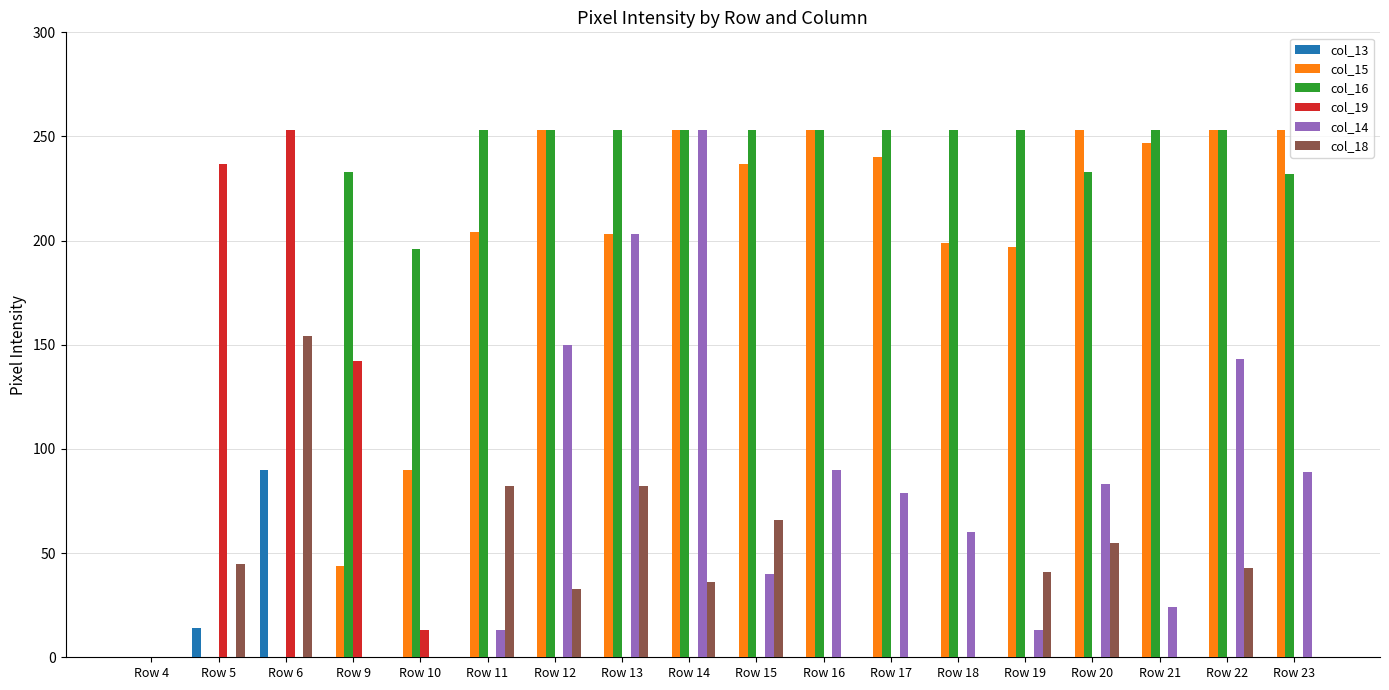

What is the sum of all col_18 values?

637